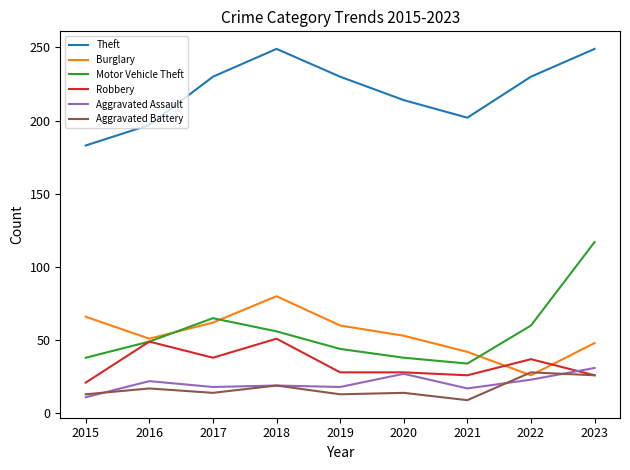

At 2017, list the series in order from largest to smallest.

Theft, Motor Vehicle Theft, Burglary, Robbery, Aggravated Assault, Aggravated Battery